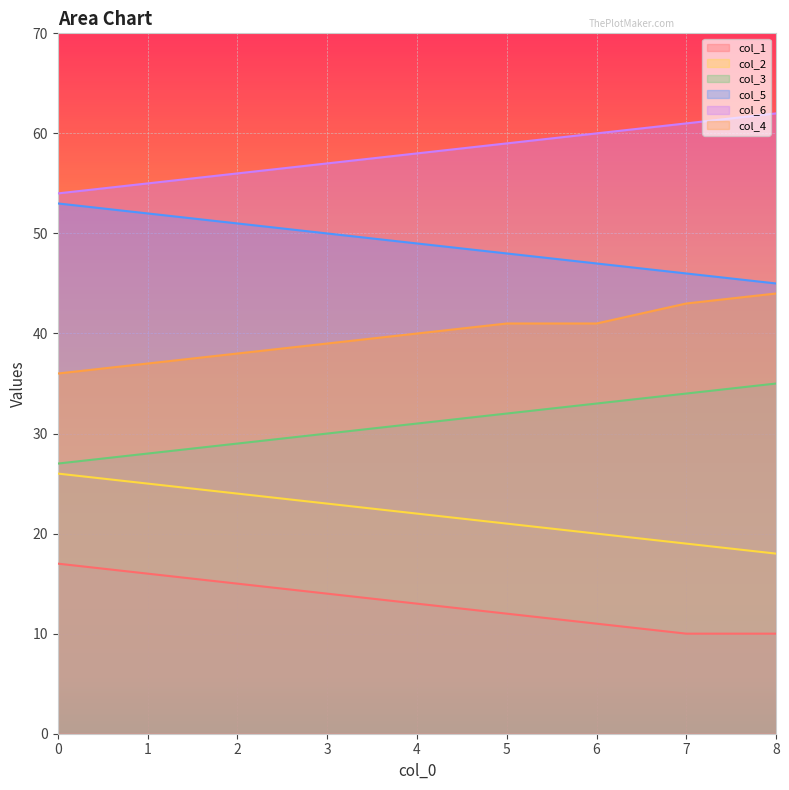

Which series changed the most between 4 and 8?

col_2